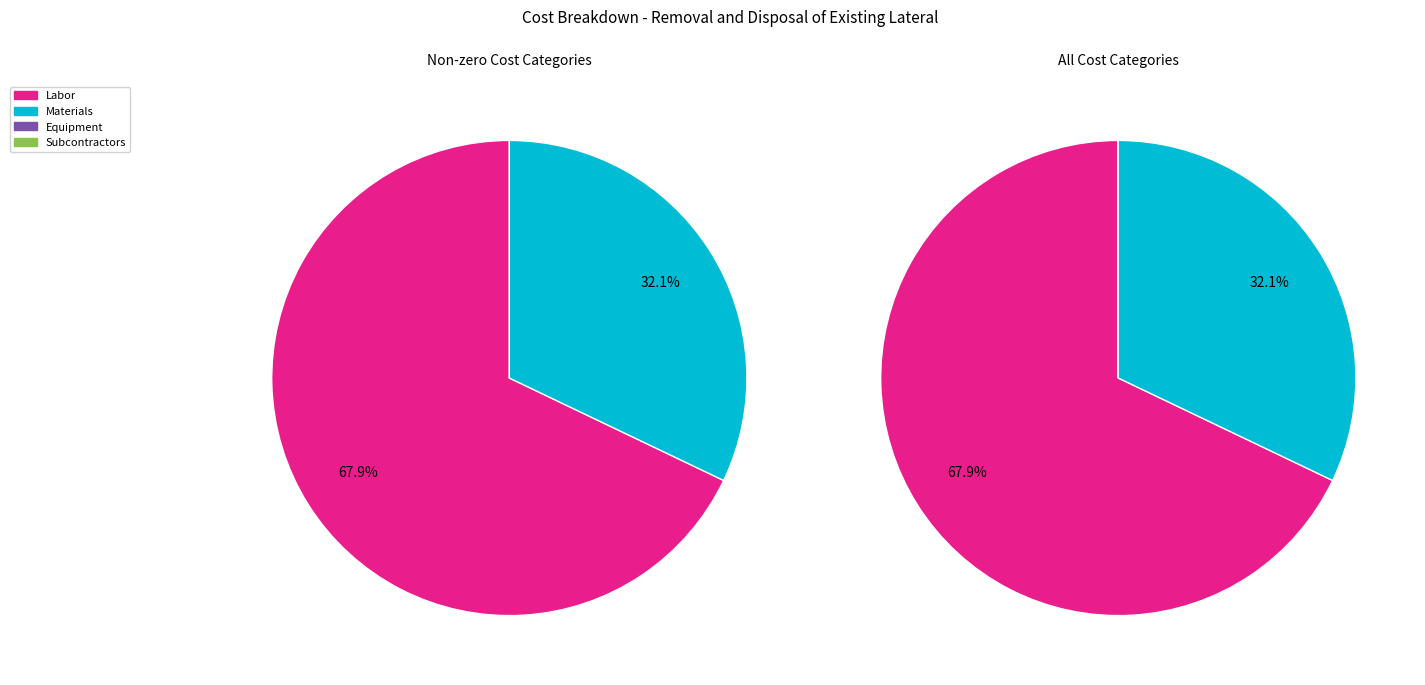

Does Labor represent more than half of the total?

Yes